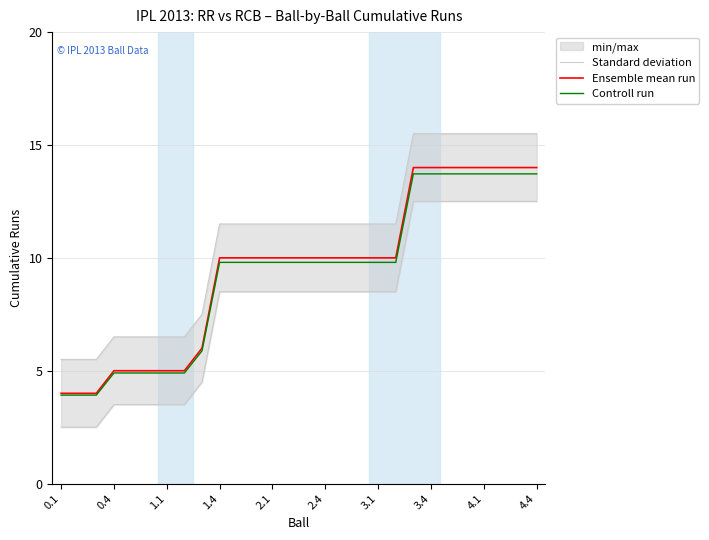

Reading left to right, what are all the values shown in this chart?

Standard deviation: 5.5	5.5	5.5	6.5	6.5	6.5	6.5	6.5	7.5	11.5	11.5	11.5	11.5	11.5	11.5	11.5	11.5	11.5	11.5	11.5	15.5	15.5	15.5	15.5	15.5	15.5	15.5	15.5
Ensemble mean run: 4.0	4.0	4.0	5.0	5.0	5.0	5.0	5.0	6.0	10.0	10.0	10.0	10.0	10.0	10.0	10.0	10.0	10.0	10.0	10.0	14.0	14.0	14.0	14.0	14.0	14.0	14.0	14.0
Controll run: 3.9	3.9	3.9	4.9	4.9	4.9	4.9	4.9	5.9	9.8	9.8	9.8	9.8	9.8	9.8	9.8	9.8	9.8	9.8	9.8	13.7	13.7	13.7	13.7	13.7	13.7	13.7	13.7